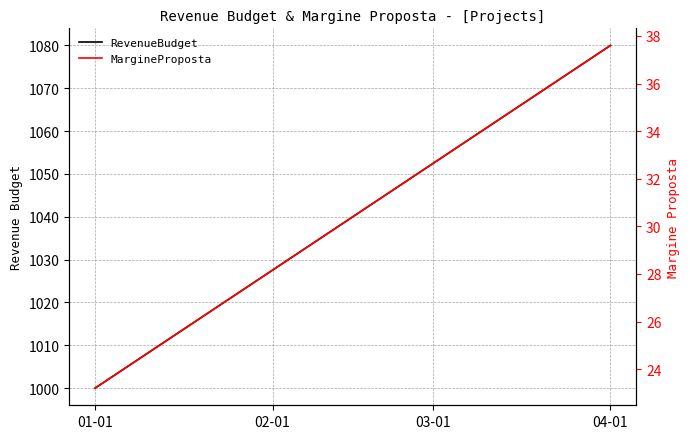

What position from the right is 01-01?

3